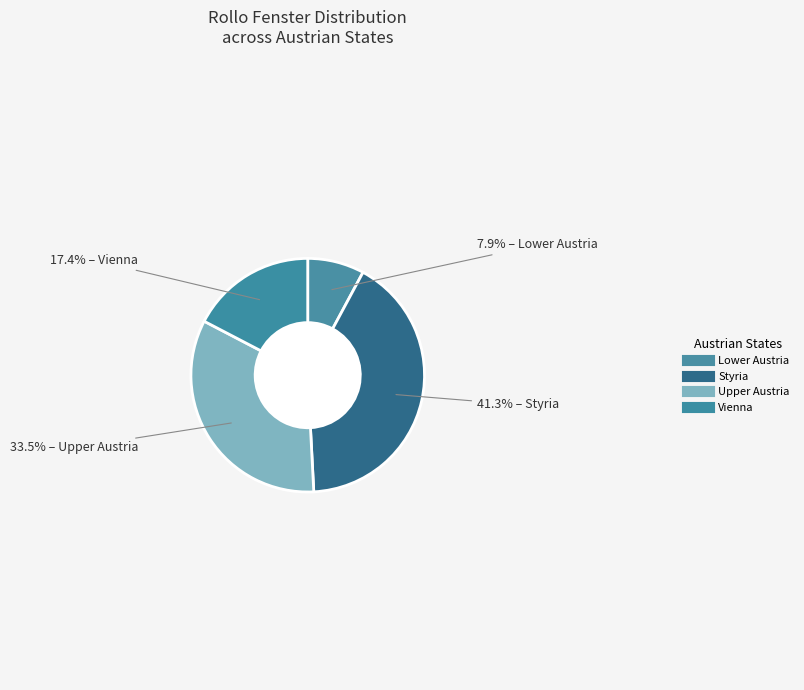

Does any single category account for the majority?

No